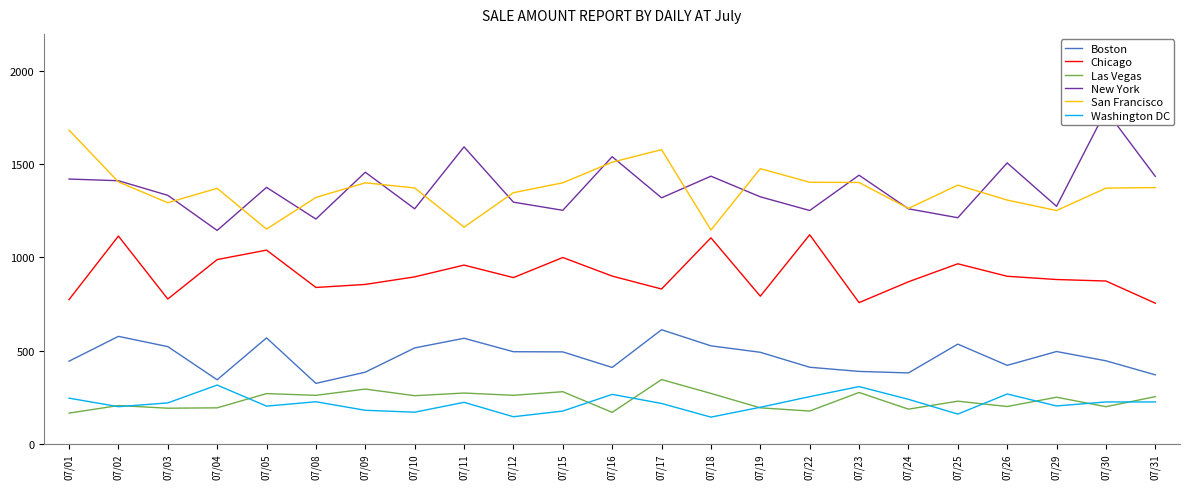

What are all the series names shown in the legend?

Boston, Chicago, Las Vegas, New York, San Francisco, Washington DC